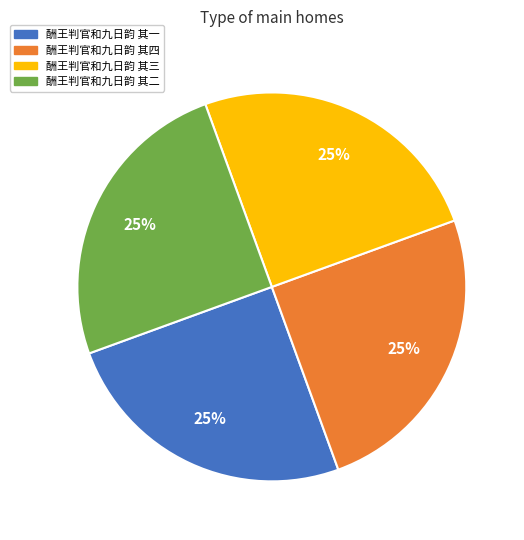

How many slices are in this pie chart?

4